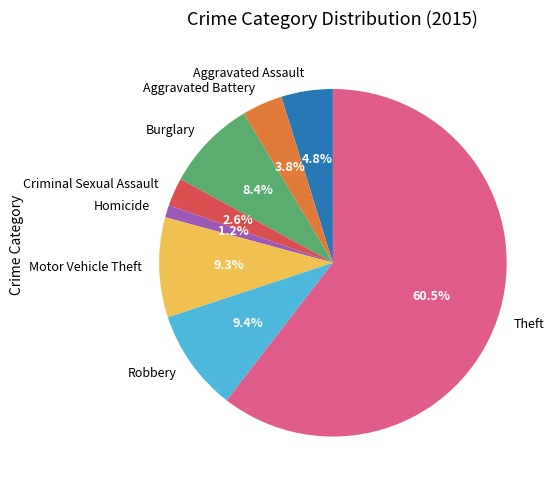

Does Theft represent more than half of the total?

Yes